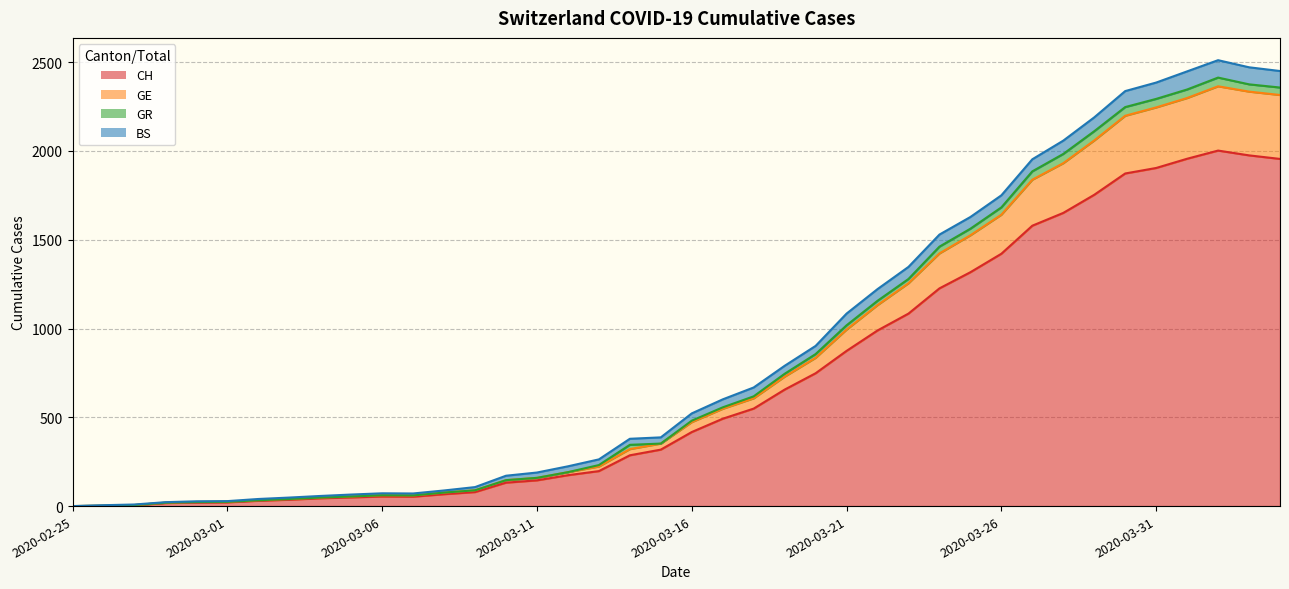

What is the value of the CH point at the 20th from the left?

318